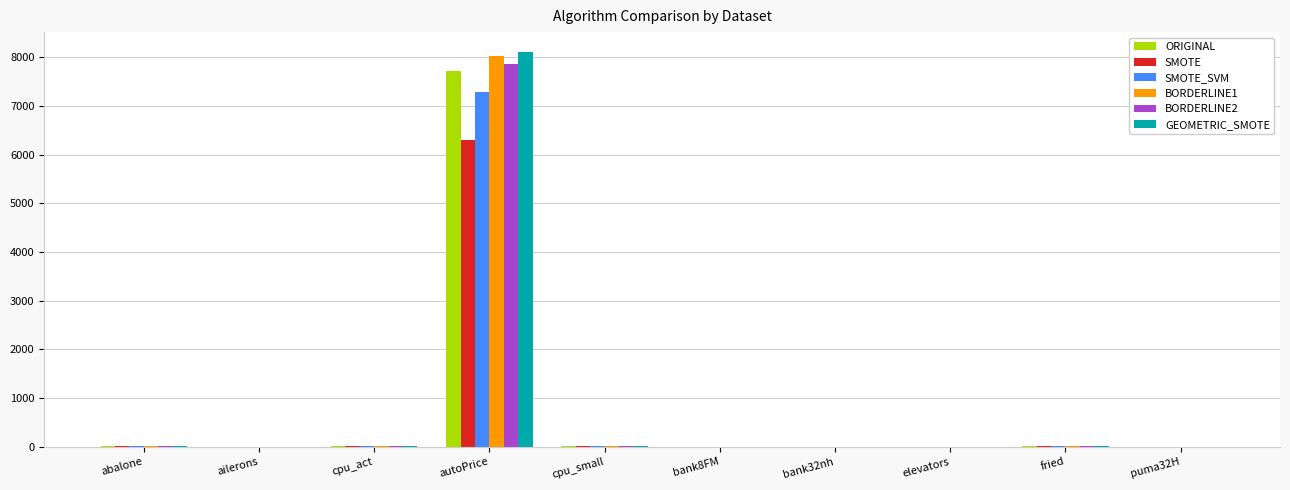

What is the sum of all GEOMETRIC_SMOTE values?

8175.8